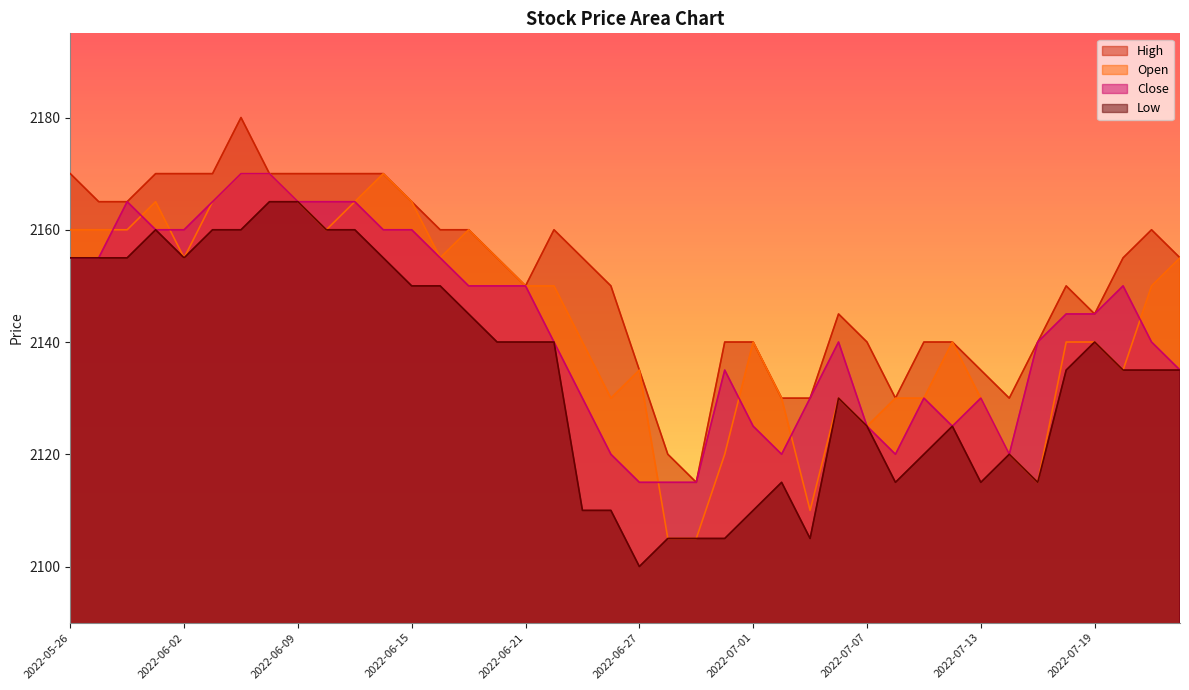

Rank the categories by High value from highest to lowest.

2022-06-07, 2022-05-26, 2022-05-31, 2022-06-02, 2022-06-03, 2022-06-08, 2022-06-09, 2022-06-10, 2022-06-13, 2022-06-14, 2022-05-27, 2022-05-30, 2022-06-15, 2022-06-16, 2022-06-17, 2022-06-22, 2022-07-21, 2022-06-20, 2022-06-23, 2022-07-20, 2022-07-22, 2022-06-21, 2022-06-24, 2022-07-18, 2022-07-06, 2022-07-19, 2022-06-30, 2022-07-01, 2022-07-07, 2022-07-11, 2022-07-12, 2022-07-15, 2022-06-27, 2022-07-13, 2022-07-04, 2022-07-05, 2022-07-08, 2022-07-14, 2022-06-28, 2022-06-29